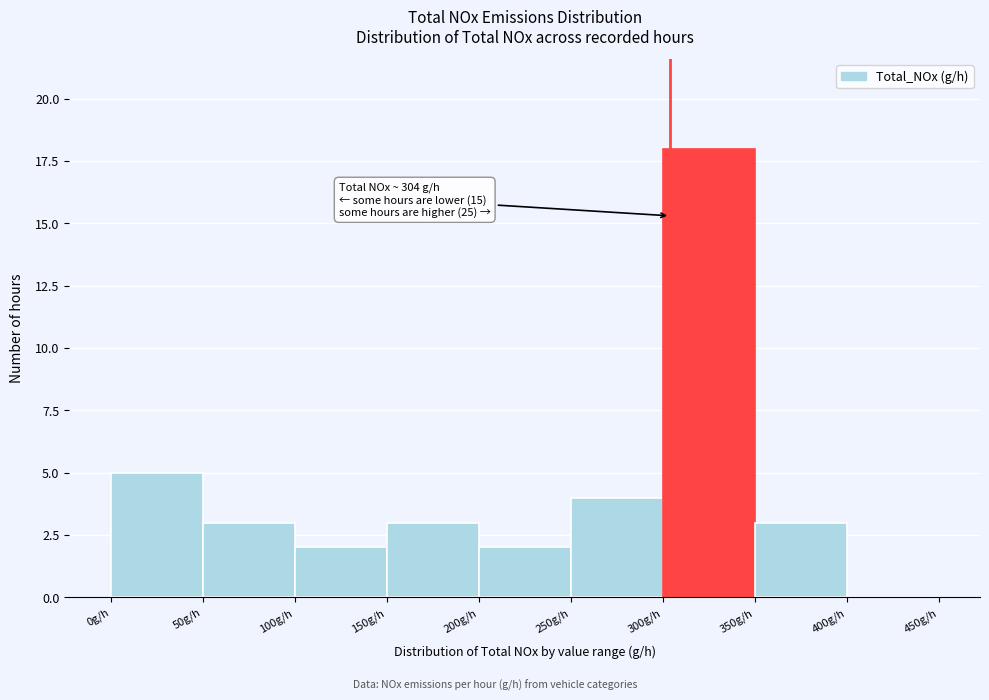

Over which range of the x-axis is the bar tallest?

300 to 350